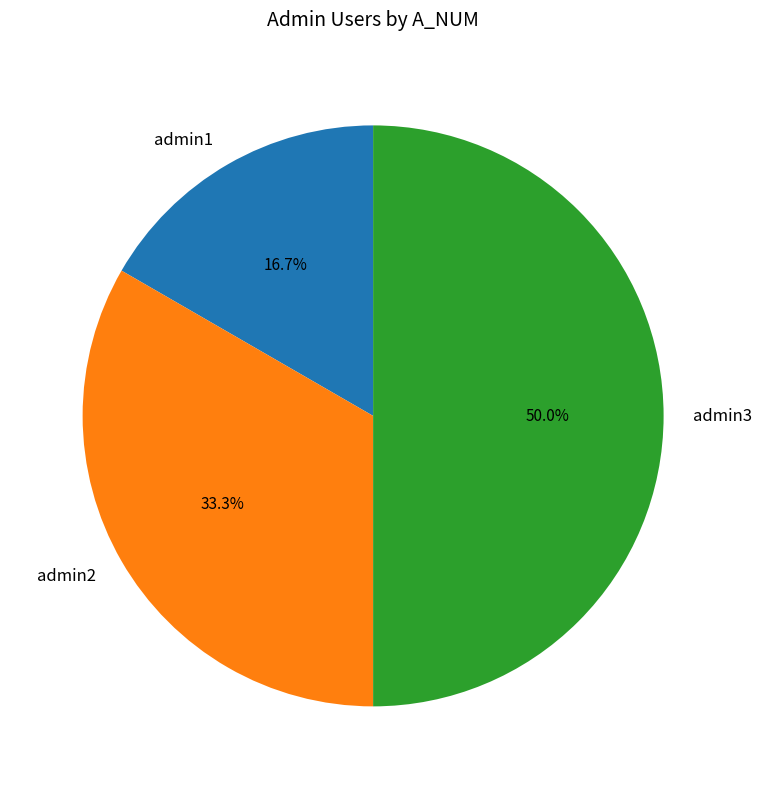

To the nearest percent, what is the difference between the admin3 and admin1 slice percentages?

33%